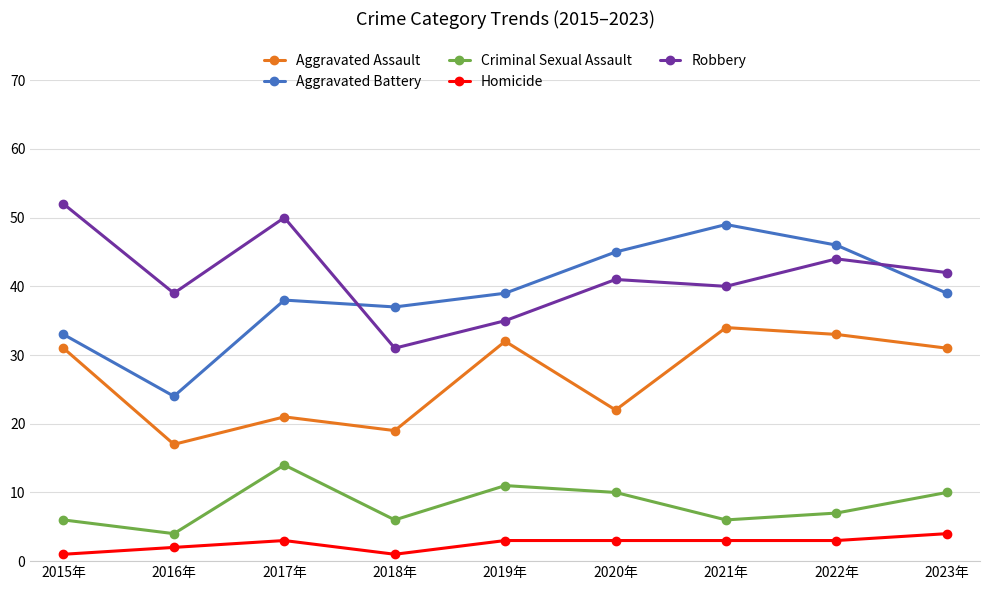

At which category does the chart reach its peak across all series?

2015年